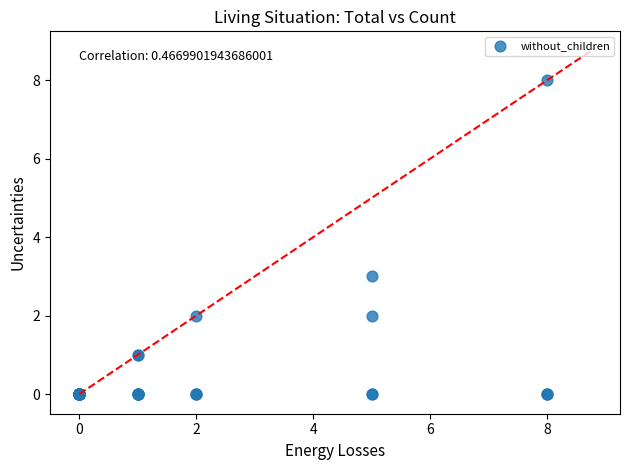

What Y value in the scatter plot is closest to 4?

3